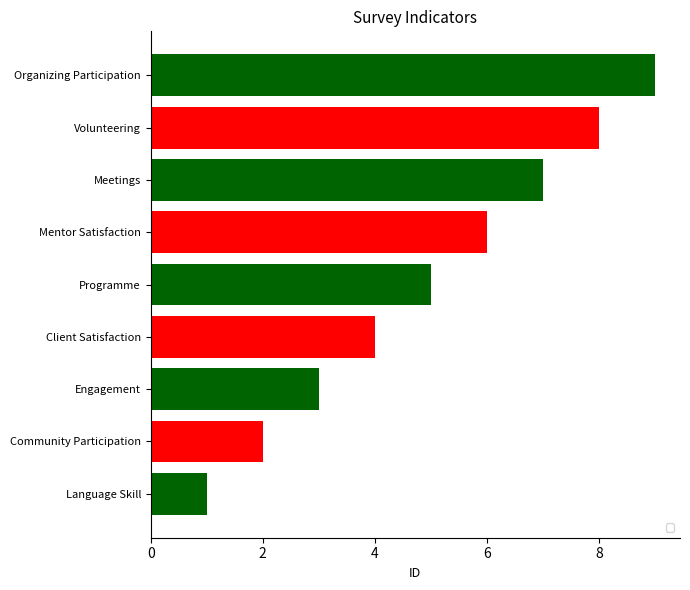

Are the bars horizontal?

Yes